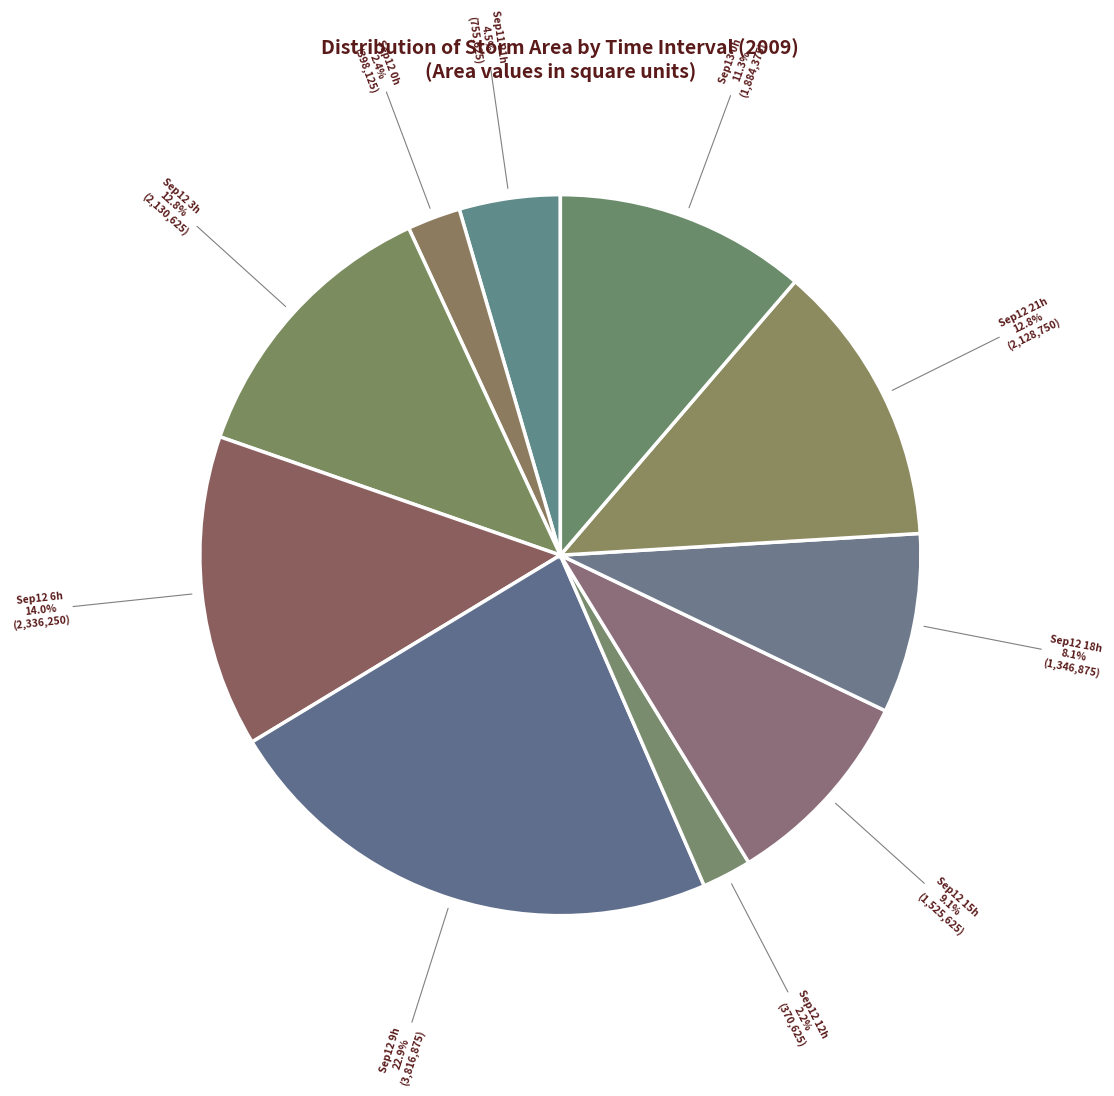

To the nearest percent, what is the average slice percentage?

10%